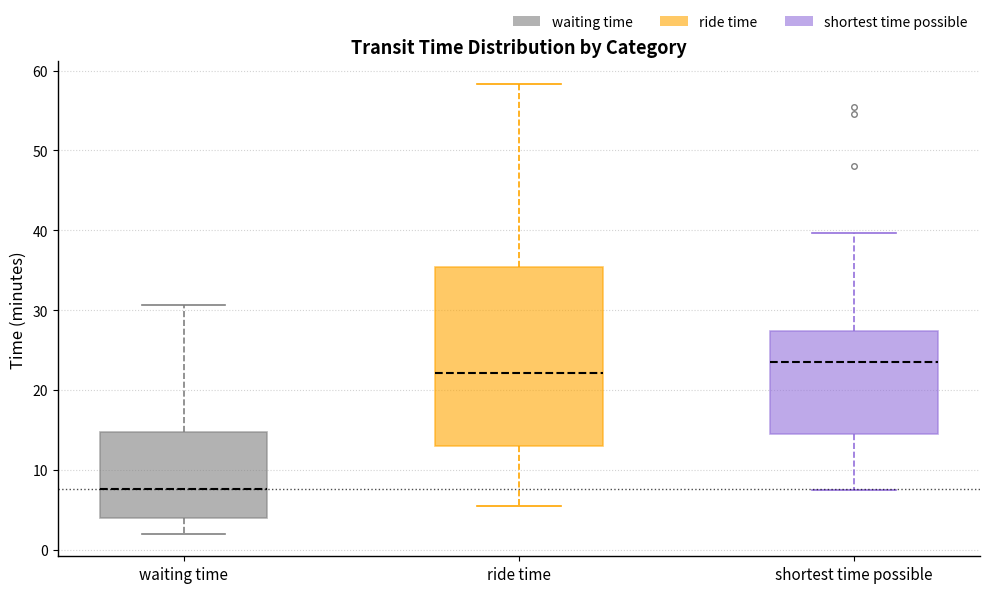

Reading left to right, transcribe this box plot: for each box, give where its median line is, the range the box spans, and where its two whiskers end, as read against the y-axis. The values are not printed on the chart, so give them approximately, as read against the axis.

waiting time: median 8, box 4 to 15, whiskers 2 to 31
ride time: median 22, box 13 to 35, whiskers 6 to 58
shortest time possible: median 24, box 15 to 27, whiskers 8 to 40